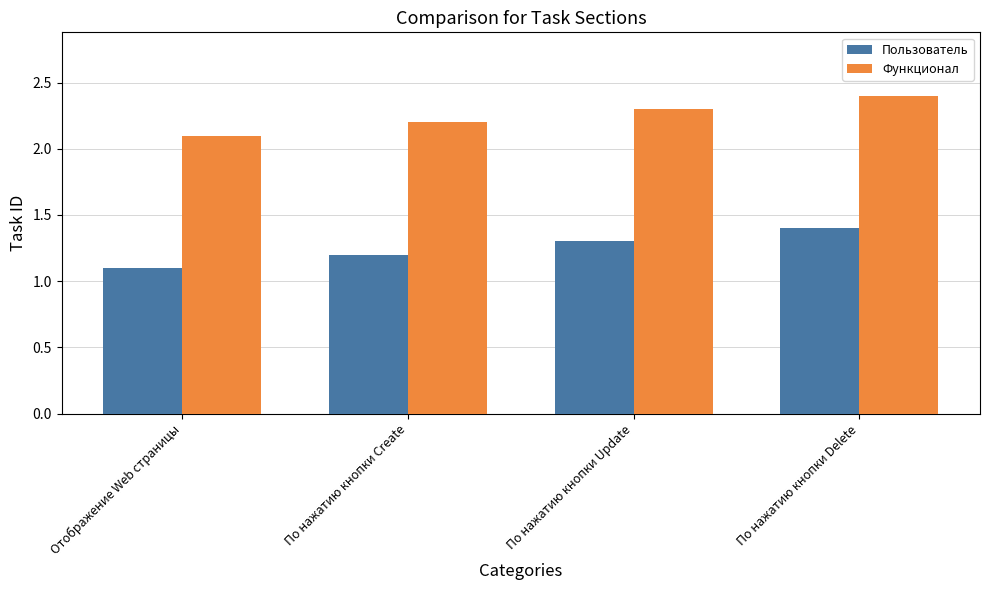

Count the Функционал values in the range 2 to 3.

4